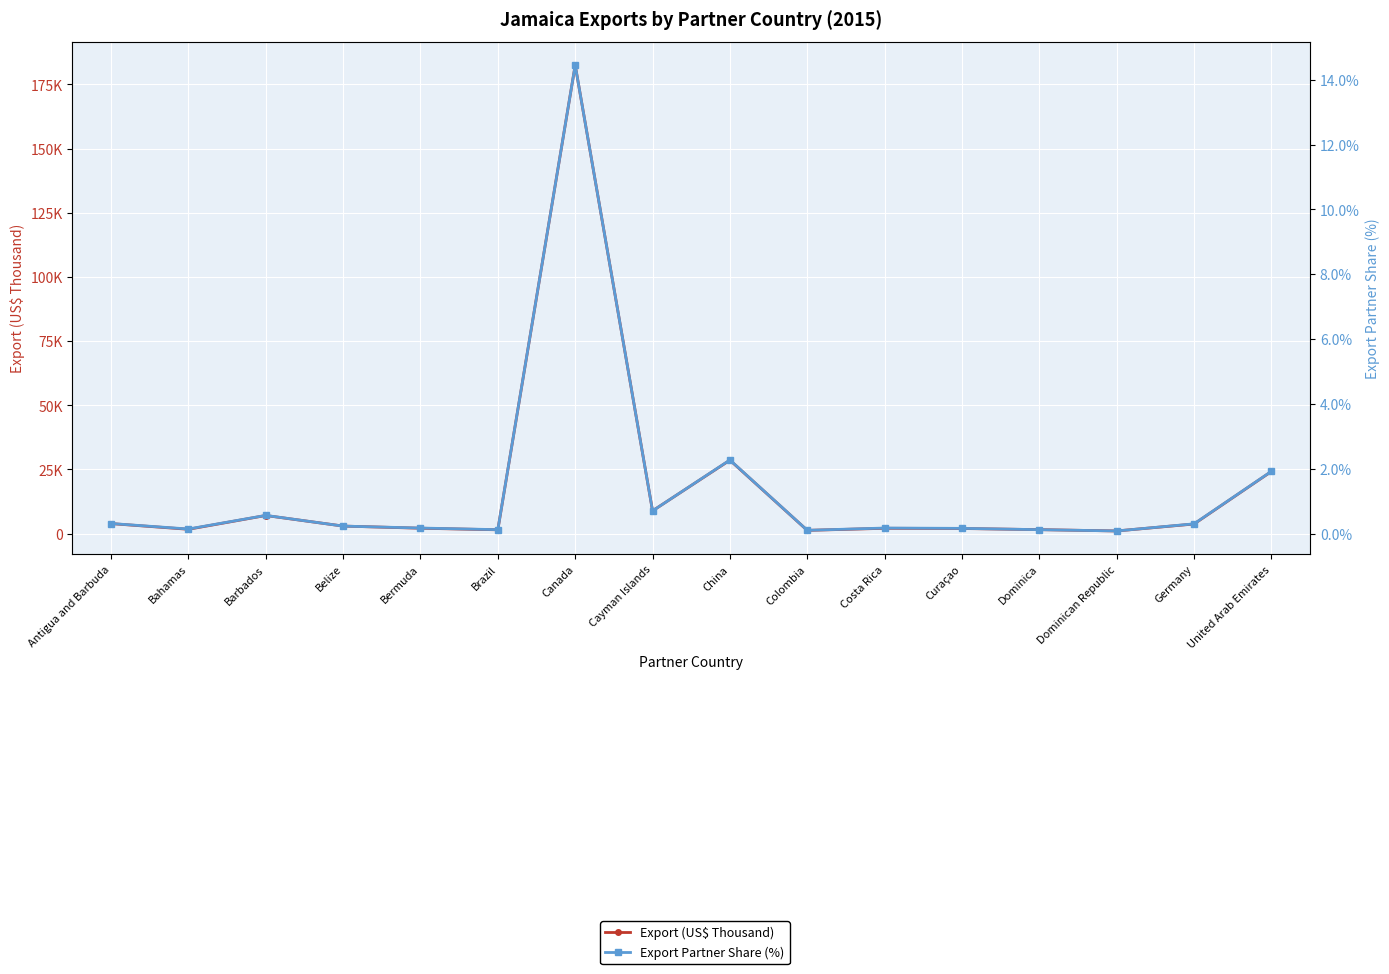

Reading left to right, extract all data points from this chart.

Export (US$ Thousand): 3923.3	1714.9	7079.2	2962.6	2122.7	1515.9	182458.1	8893.6	28625.7	1293.1	2097.8	2020.1	1574.1	1061.0	3768.1	24229.8
Export Partner Share (%): 0.3	0.1	0.6	0.2	0.2	0.1	14.4	0.7	2.3	0.1	0.2	0.2	0.1	0.1	0.3	1.9